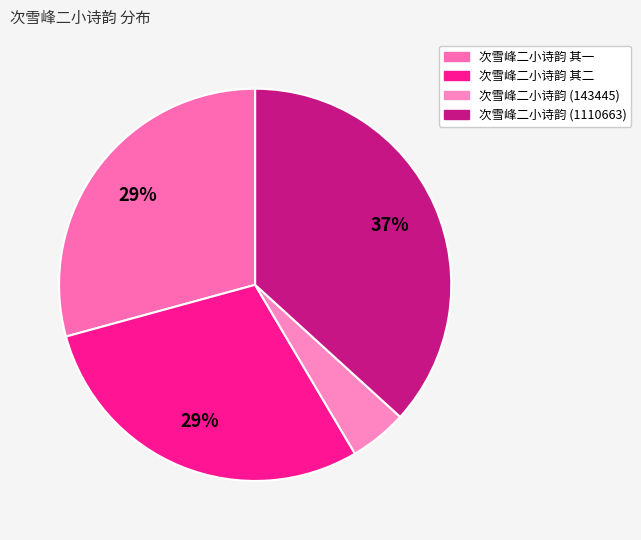

To the nearest percent, what is the combined percentage of 次雪峰二小诗韵 (1110663) and 次雪峰二小诗韵 其二?

66%